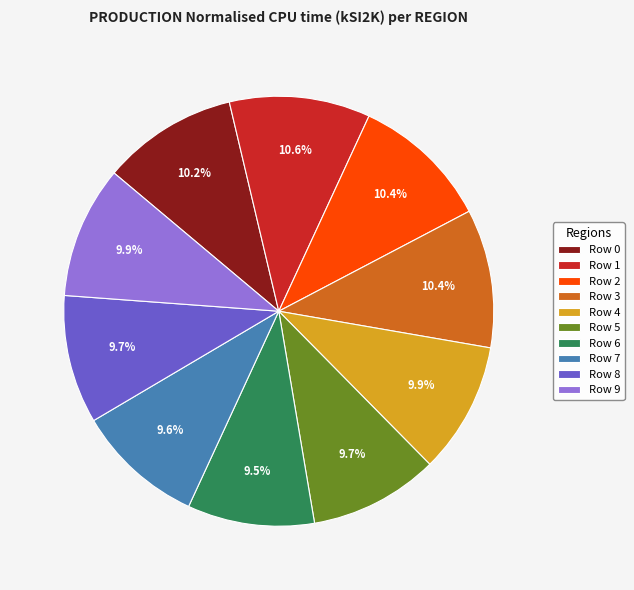

The Row 7 slice represents 10% of the pie. True or false?

True